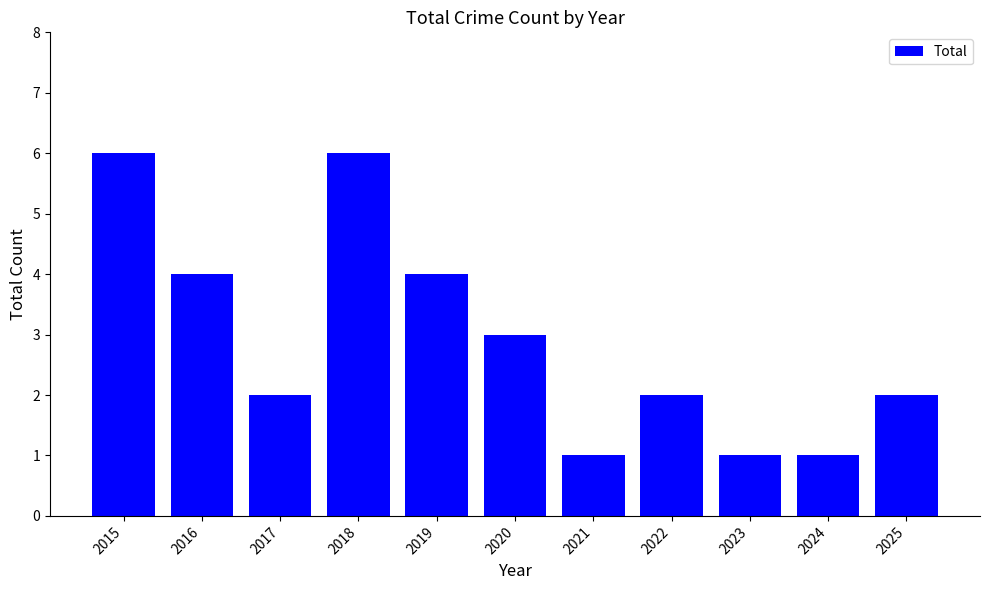

The value at 2021 is 1. True or false?

True